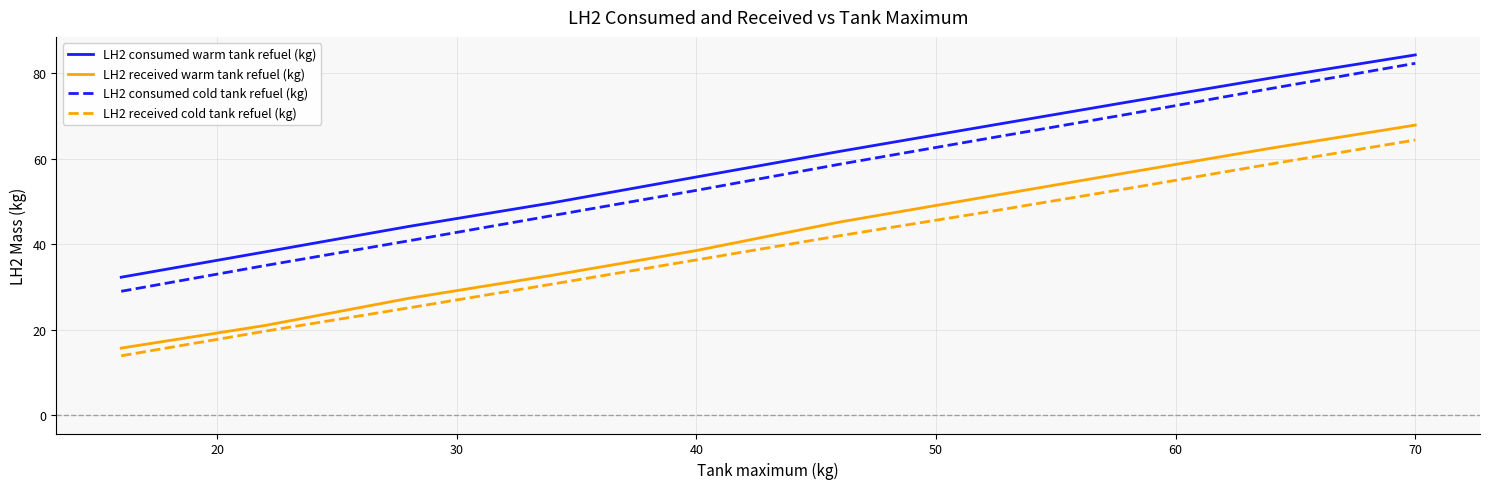

What is the minimum value for LH2 received cold tank refuel (kg)?

13.9